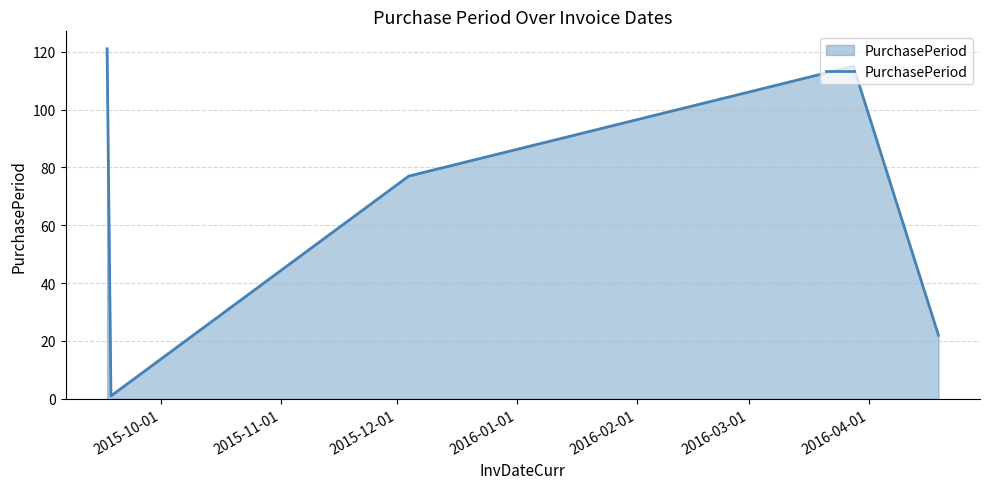

What is the sum of all values?

336